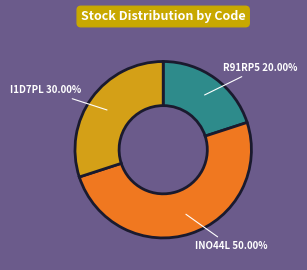

The R91RP5 slice represents 13% of the pie. True or false?

False